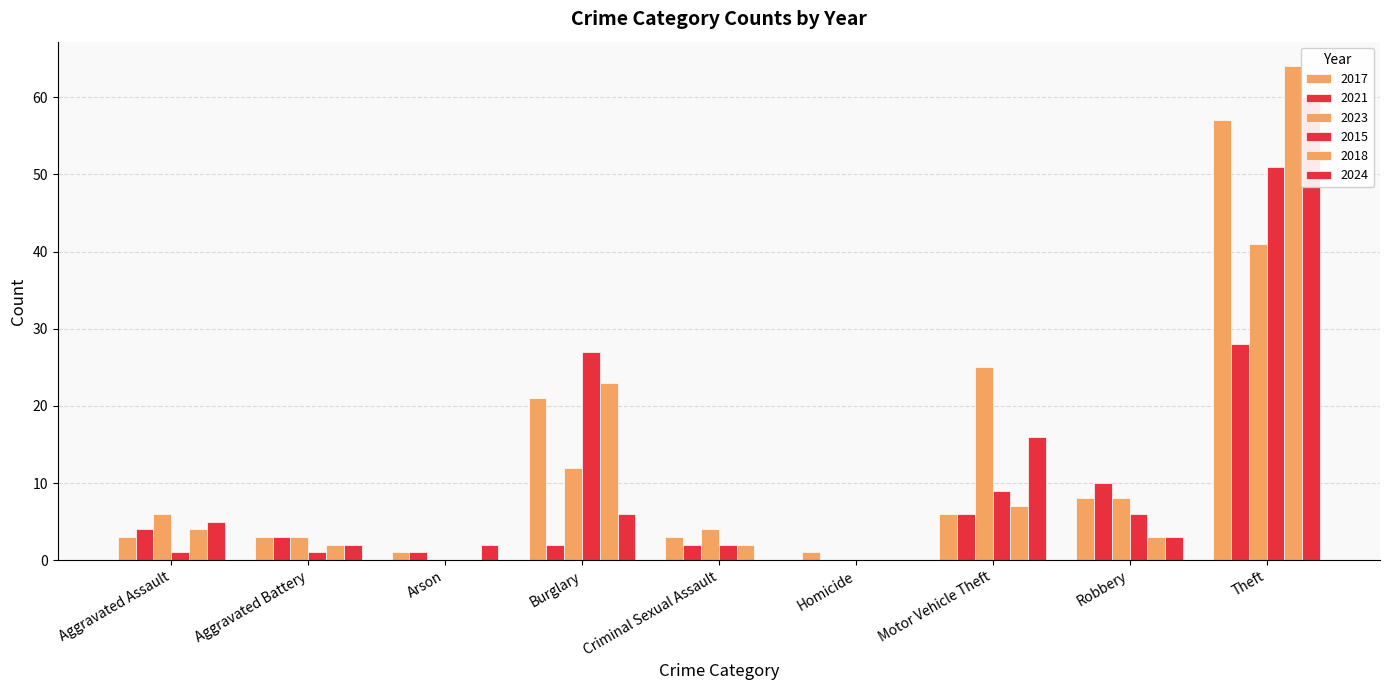

Does the chart contain stacked bars?

No